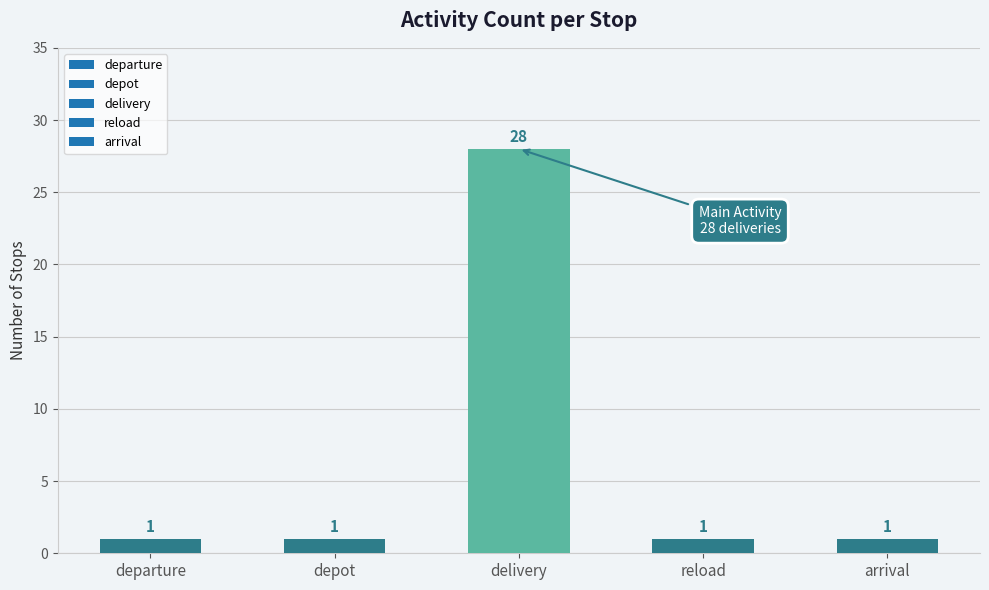

True or false: the data shows 1 at depot.

True